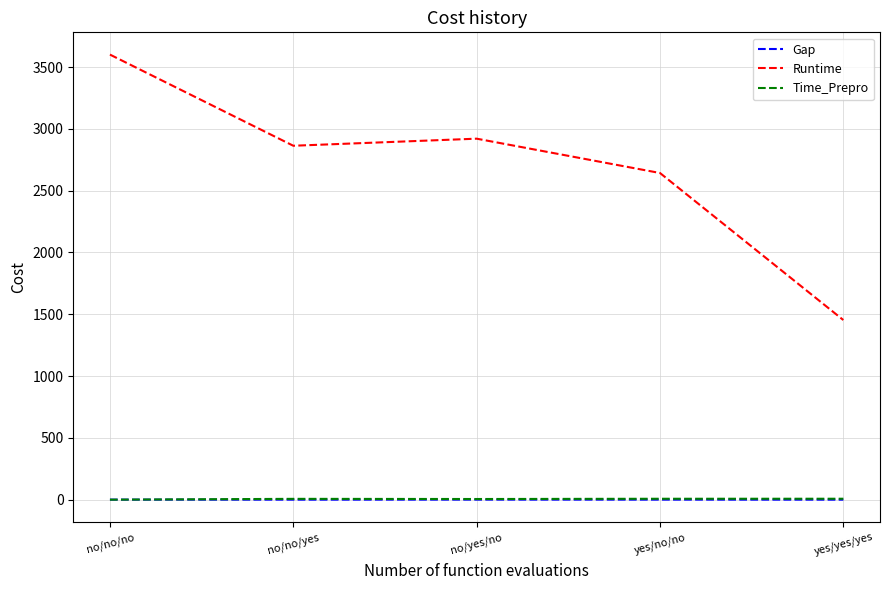

Does the chart have visible grid lines?

Yes